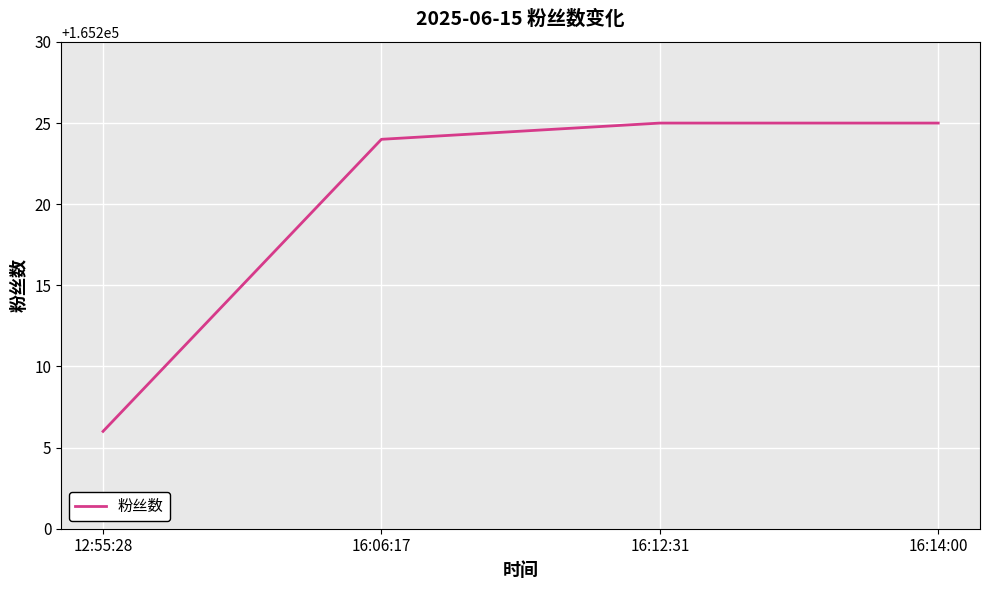

What is the minimum value shown in the chart?

165206